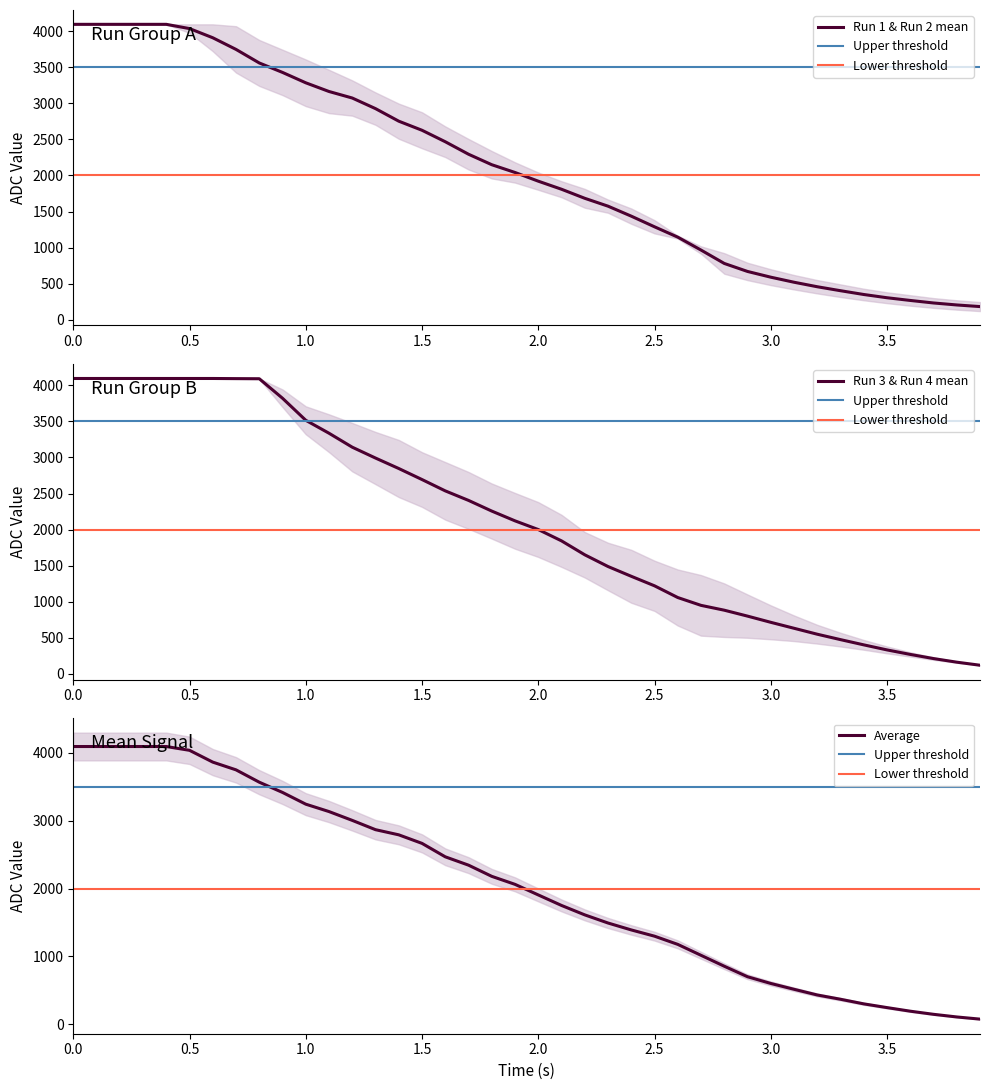

How many lines are shown in the chart?

3